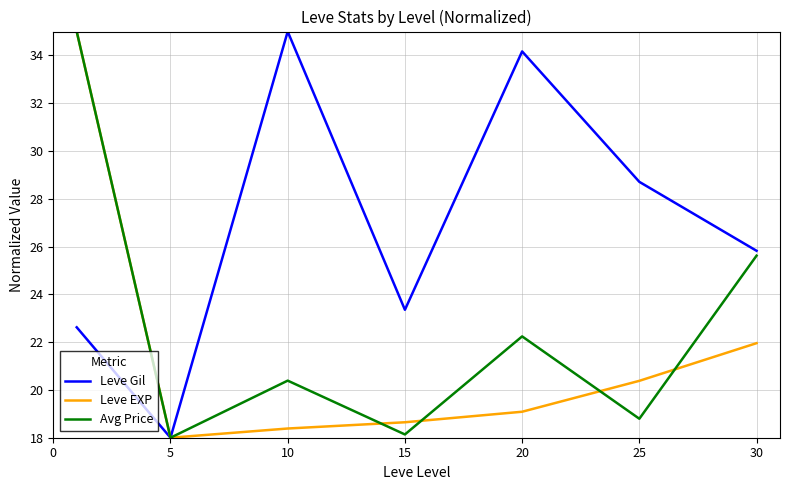

List the series in order of their overall mean, highest first.

Leve Gil, Avg Price, Leve EXP